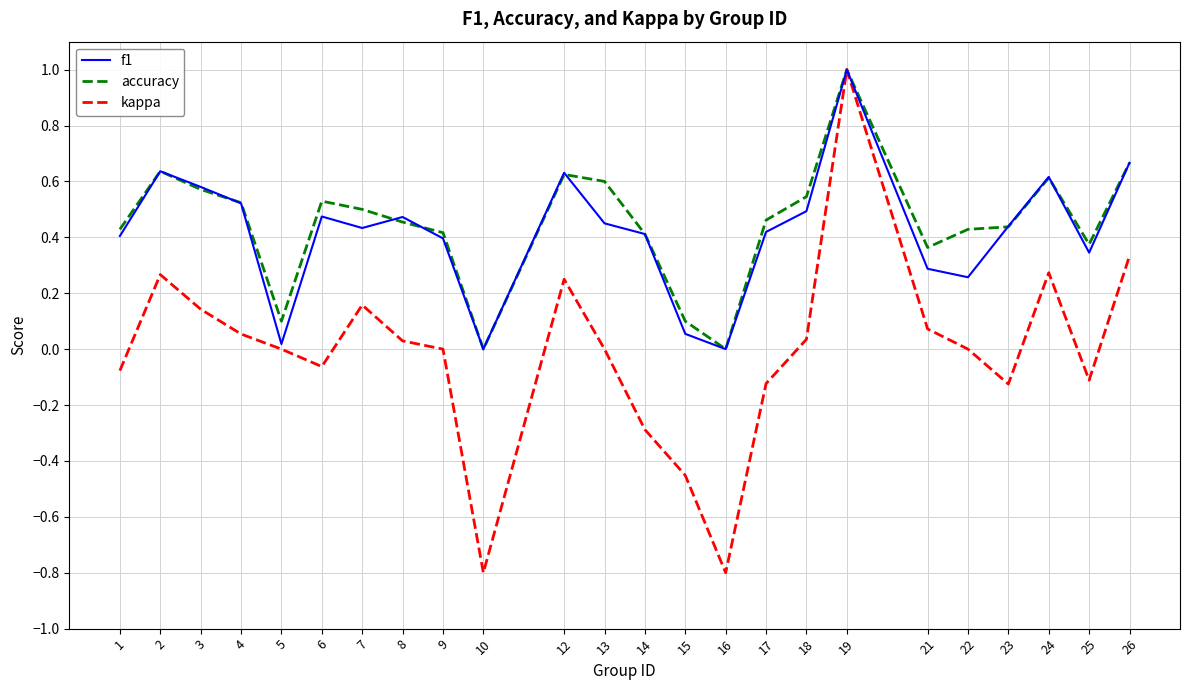

Between 6 and 24, which series saw the biggest shift?

kappa